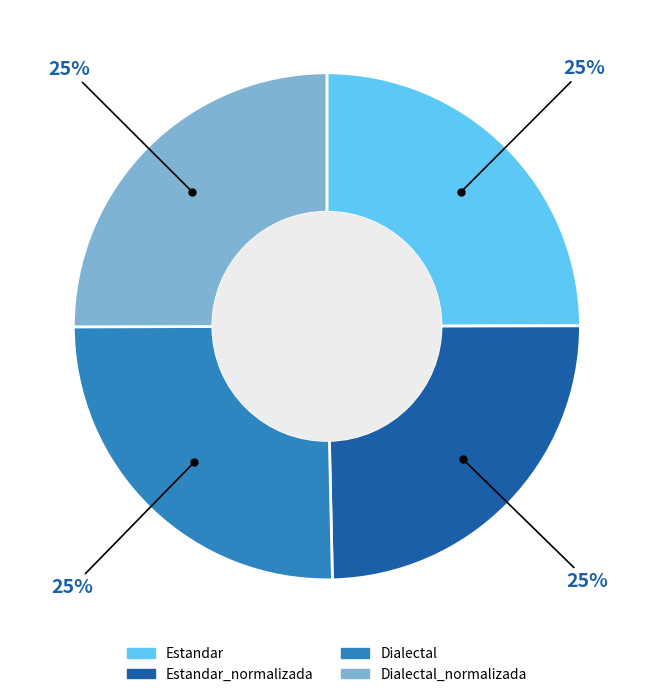

To the nearest percent, what is the average slice percentage?

25%